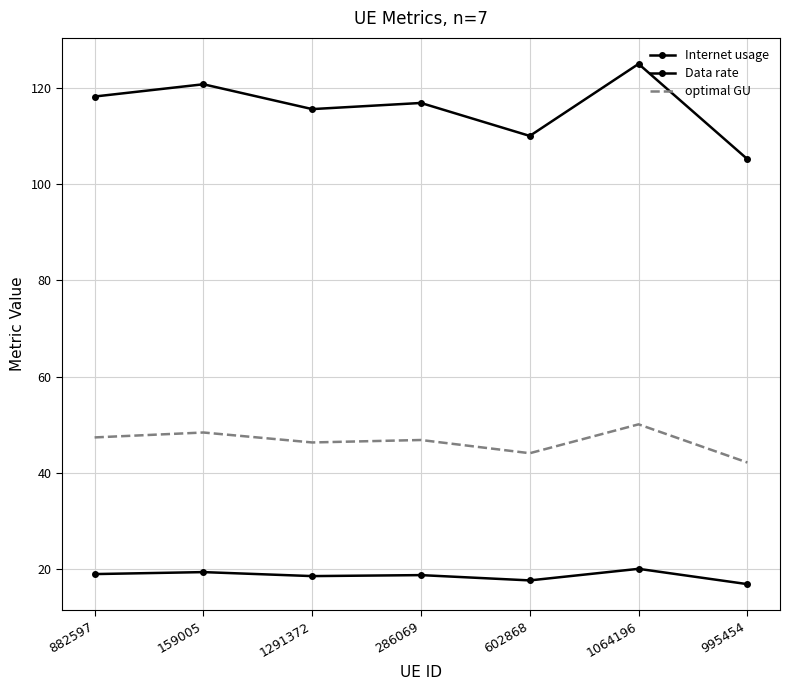

What are all the series names shown in the legend?

Internet usage, Data rate, optimal GU